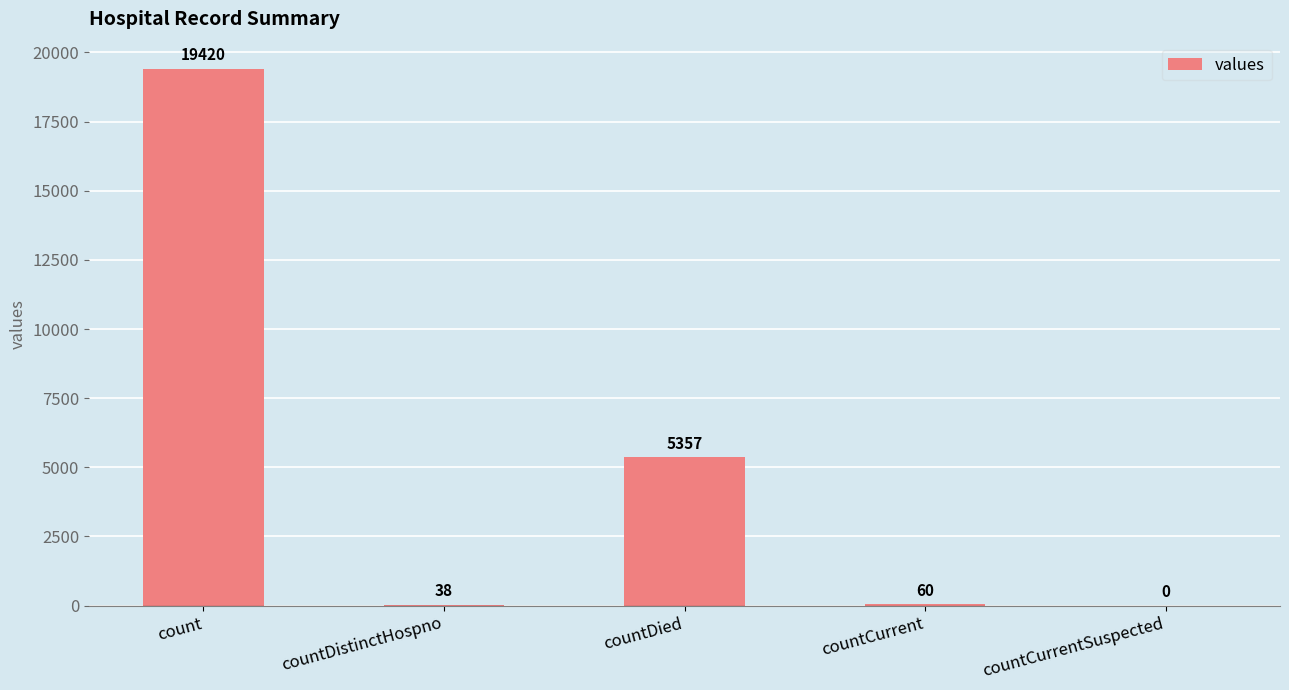

Where is the data nearest to the value 9710?

countDied